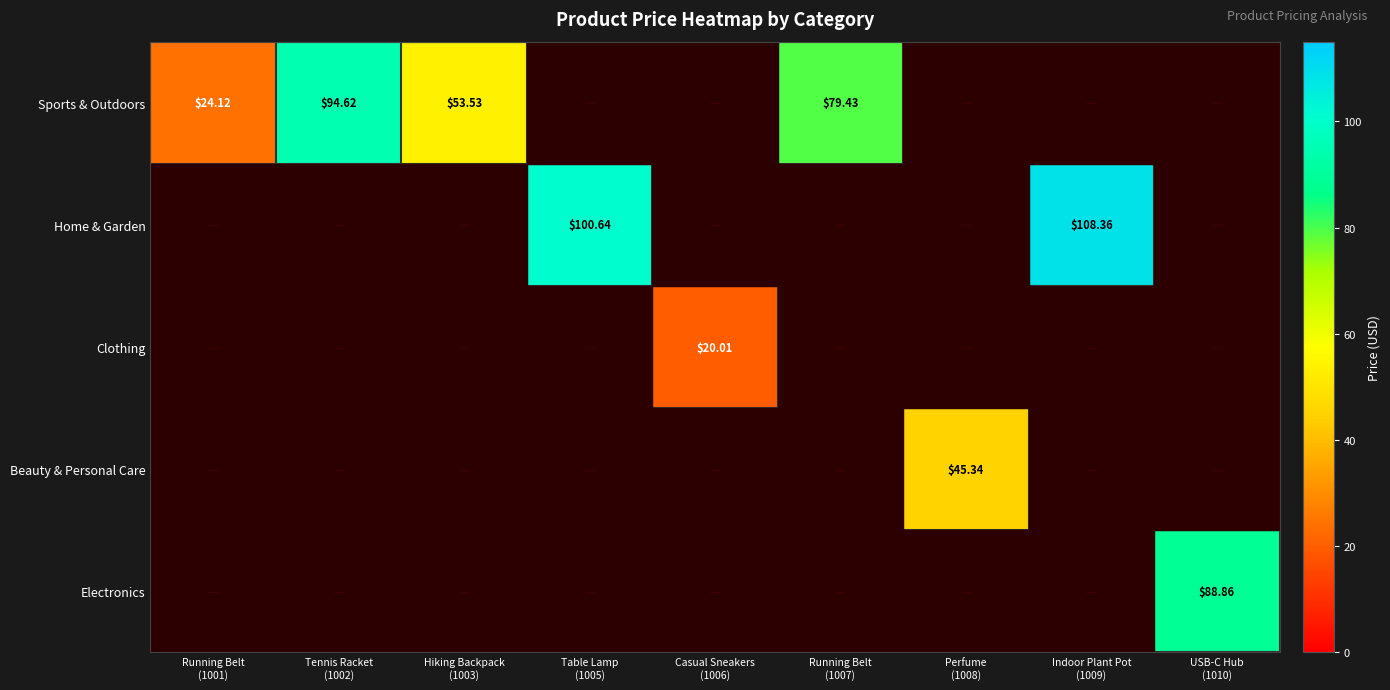

Is it true that Sports & Outdoors equals 53.5 at Hiking Backpack (1003)?

True